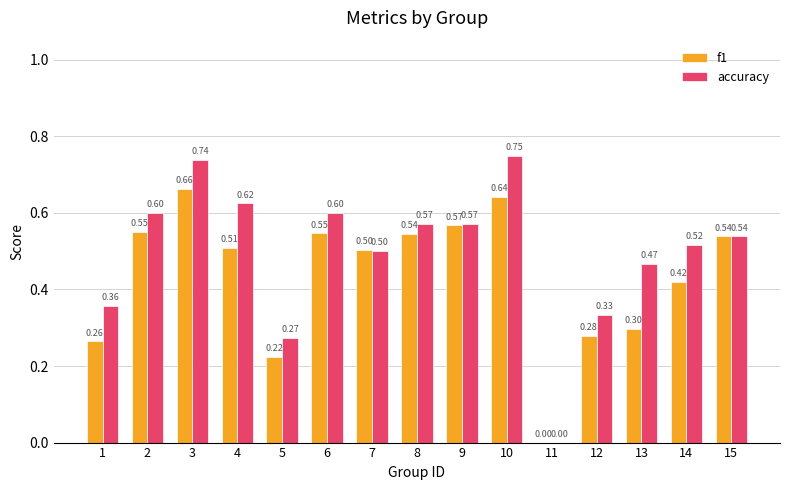

At which category is the sum across all series the highest?

3